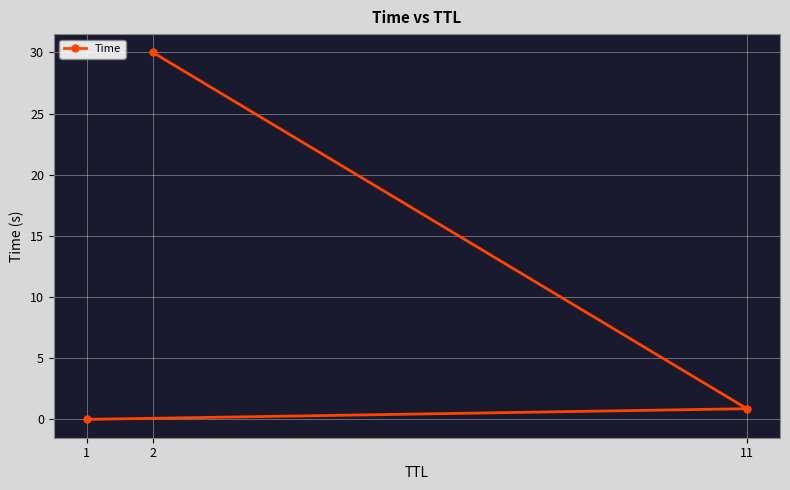

How many categories are shown in the chart?

3